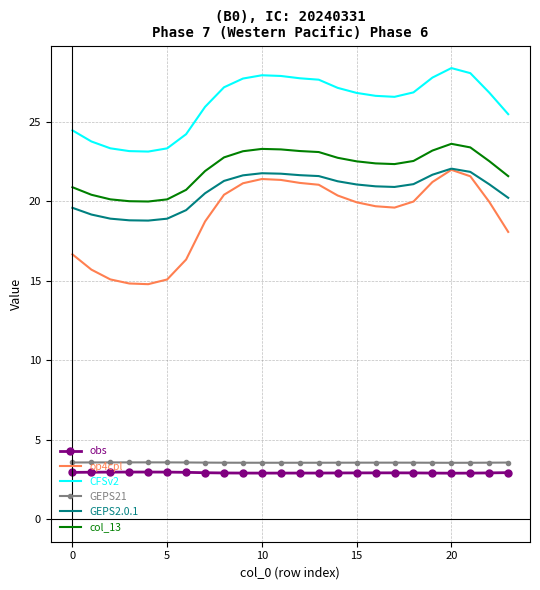

Which series has the largest total across all categories?

CFSv2